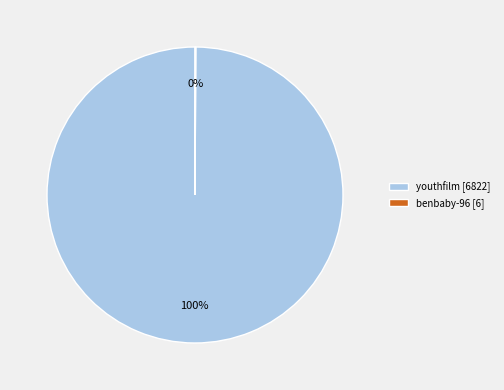

What is the majority slice?

youthfilm